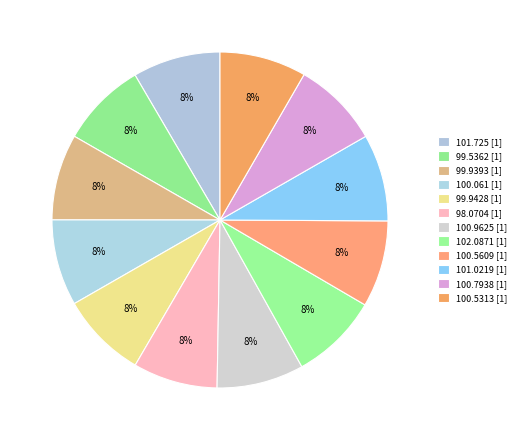

What percentage is the 99.9393 slice, to the nearest percent?

8%